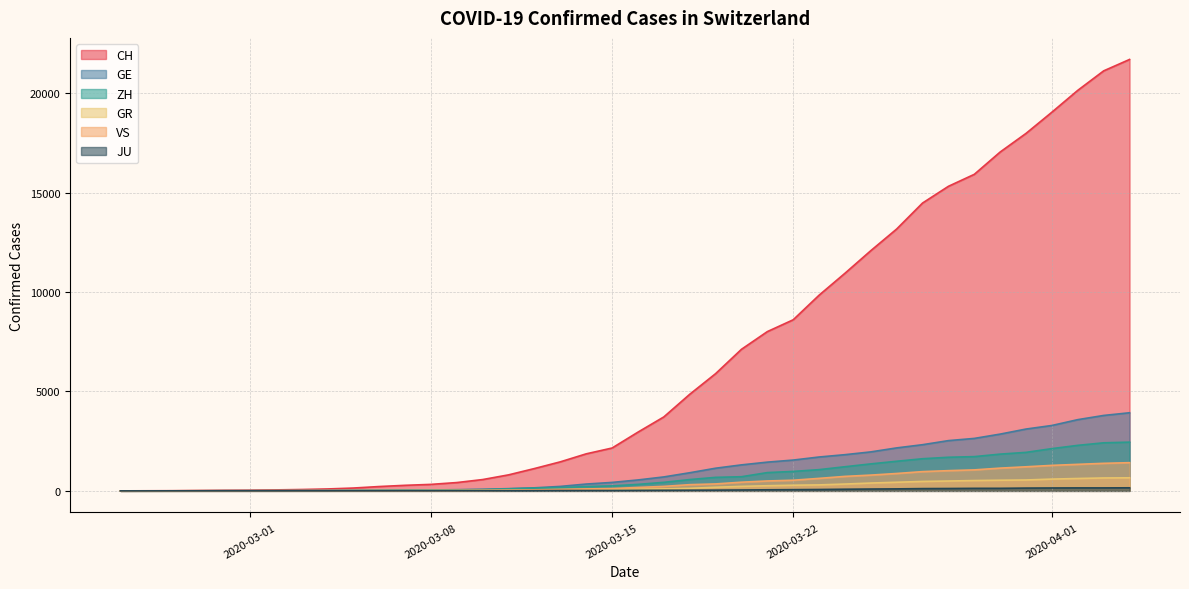

True or false: CH and GR intersect in this chart.

False